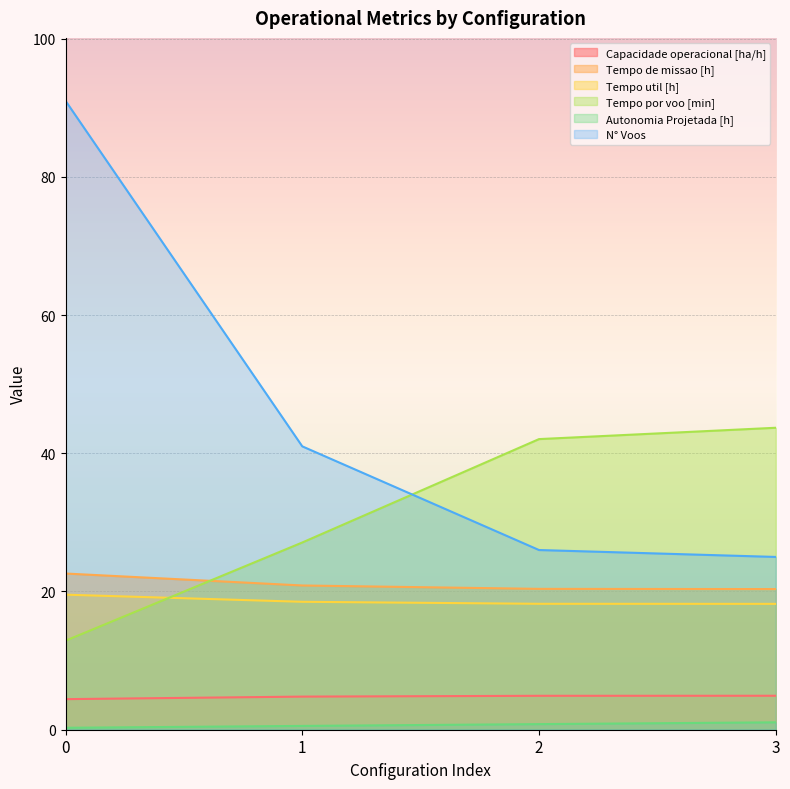

What value does the N° Voos series have at 1?

41.0